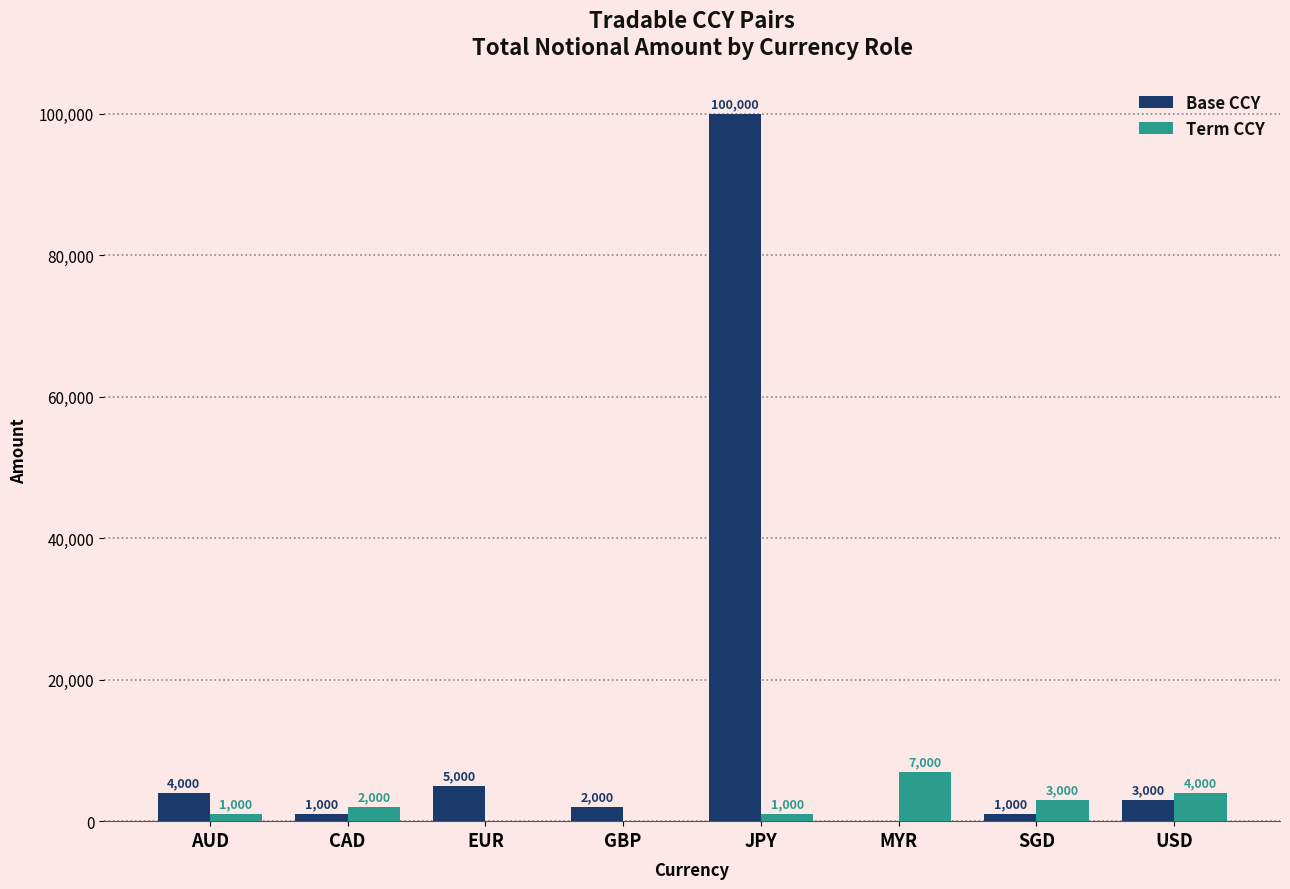

How many values in Term CCY are above zero?

6